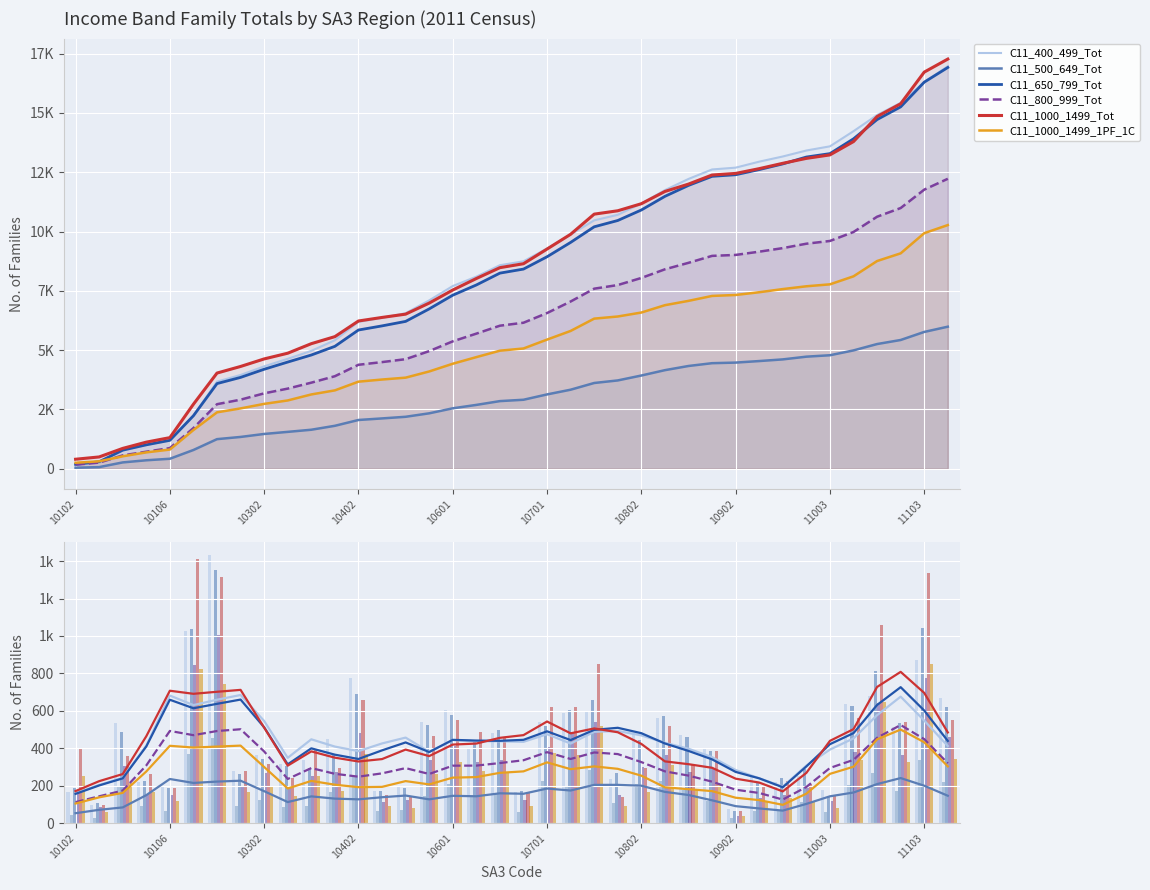

At which category is the sum across all series the highest?

10202